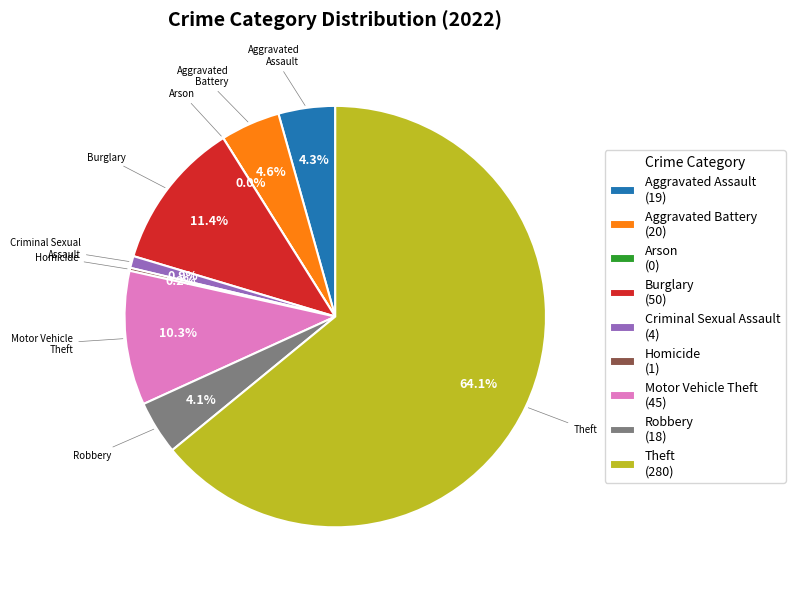

To the nearest percent, what is the difference between the largest and smallest slice percentages?

64%